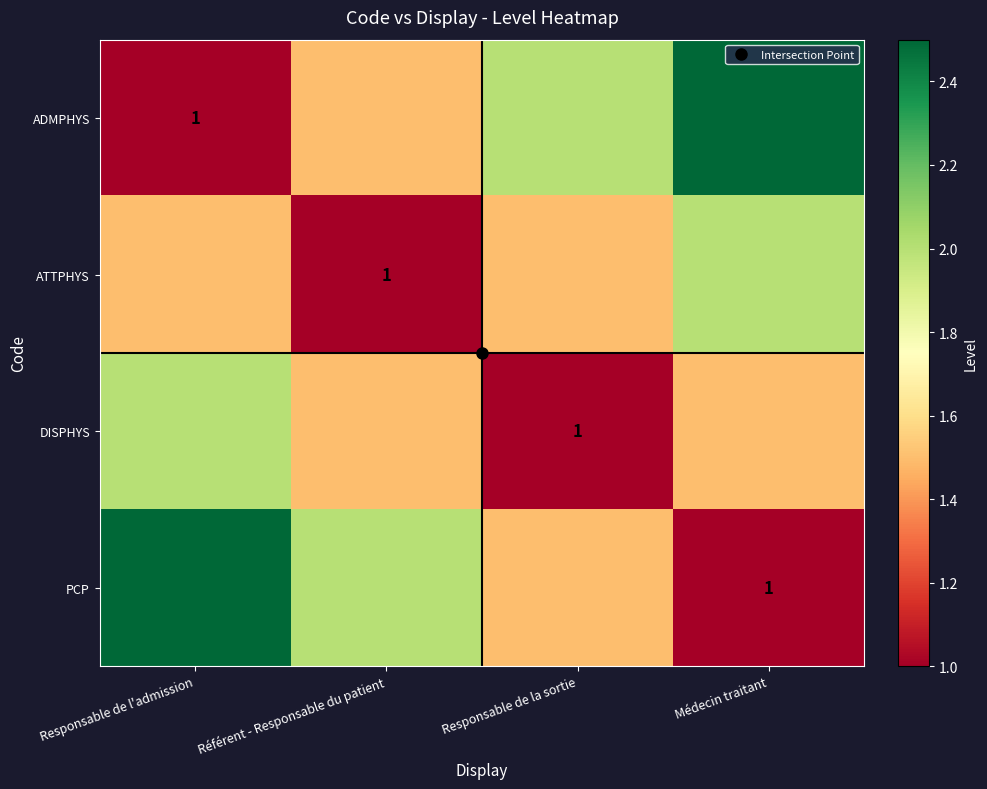

What is the difference between the maximum and minimum values in the ADMPHYS series?

1.5